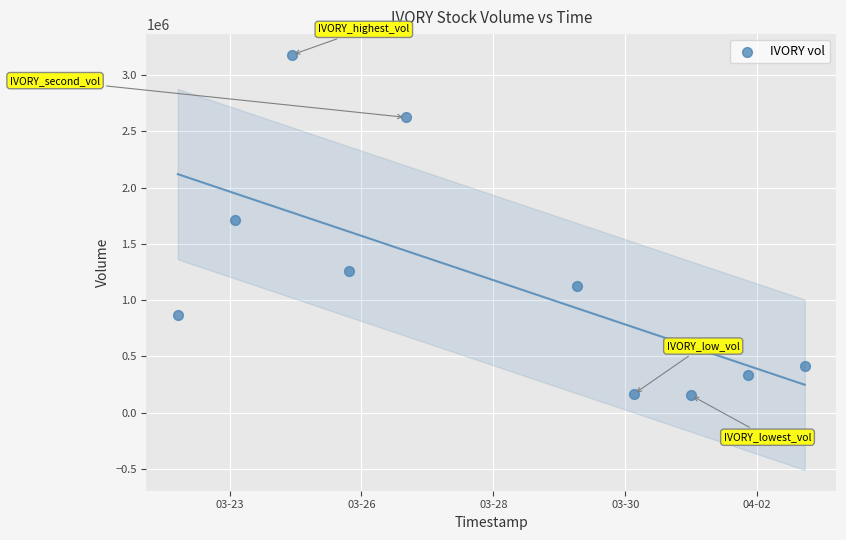

What Y value in the scatter plot is closest to 1666650?

1713000